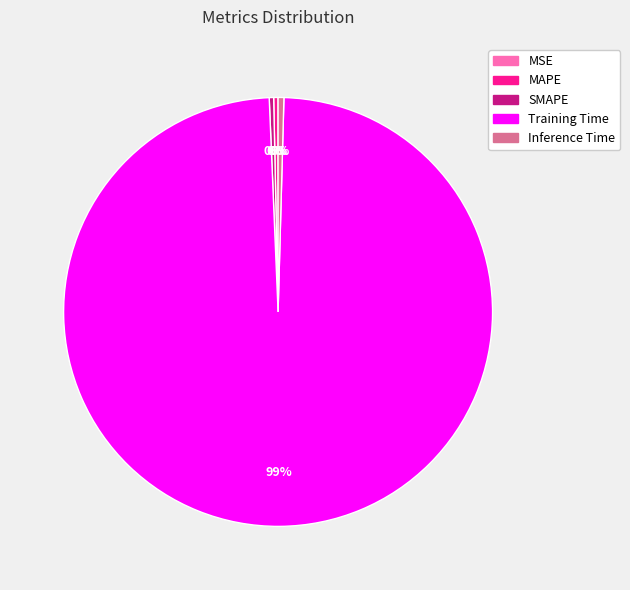

Does Training Time account for over 50% of the chart?

Yes